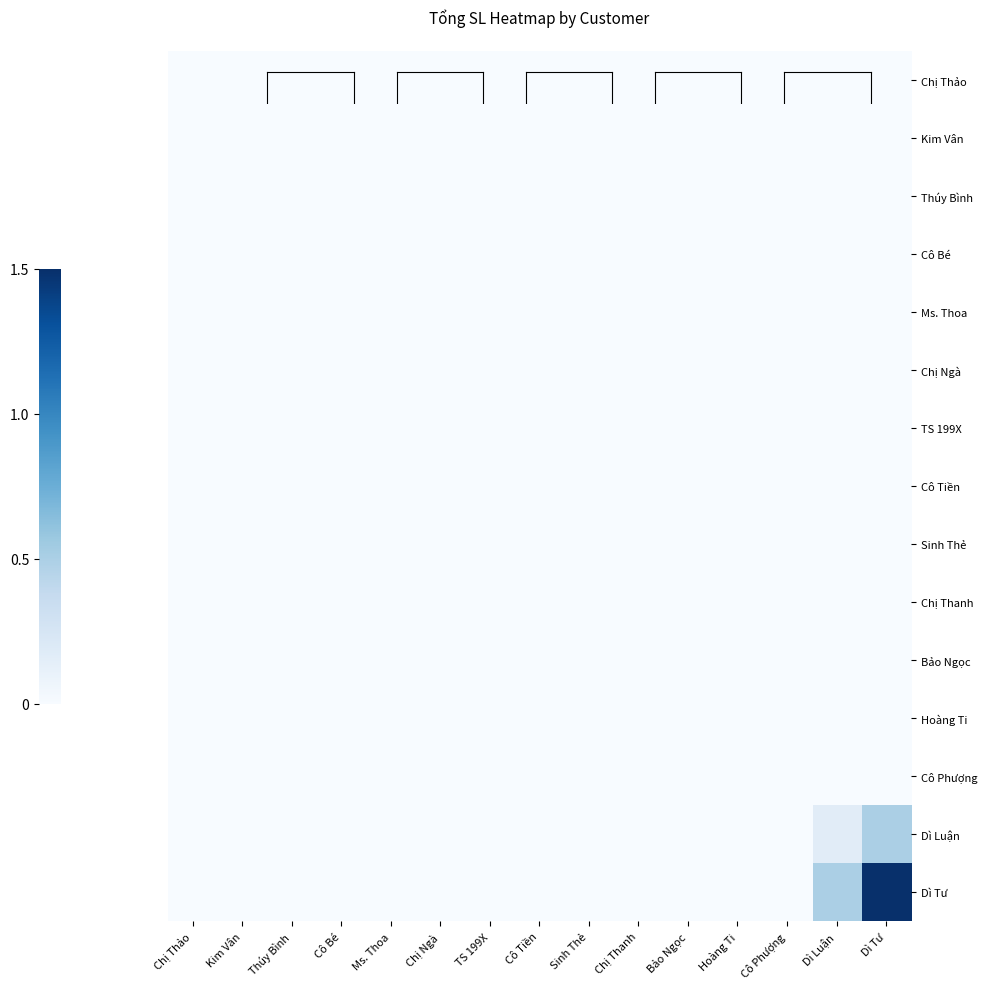

Reading right to left, list all the values displayed in this chart.

Chị Thảo: Dì Tư=0.0	Dì Luận=0.0	Cô Phượng=0.0	Hoàng Ti=0.0	Bảo Ngọc=0.0	Chị Thanh=0.0	Sinh Thẻ=0.0	Cô Tiền=0.0	TS 199X=0.0	Chị Ngà=0.0	Ms. Thoa=0.0	Cô Bé=0.0	Thúy Bình=0.0	Kim Vân=0.0	Chị Thảo=0.0
Kim Vân: Dì Tư=0.0	Dì Luận=0.0	Cô Phượng=0.0	Hoàng Ti=0.0	Bảo Ngọc=0.0	Chị Thanh=0.0	Sinh Thẻ=0.0	Cô Tiền=0.0	TS 199X=0.0	Chị Ngà=0.0	Ms. Thoa=0.0	Cô Bé=0.0	Thúy Bình=0.0	Kim Vân=0.0	Chị Thảo=0.0
Thúy Bình: Dì Tư=0.0	Dì Luận=0.0	Cô Phượng=0.0	Hoàng Ti=0.0	Bảo Ngọc=0.0	Chị Thanh=0.0	Sinh Thẻ=0.0	Cô Tiền=0.0	TS 199X=0.0	Chị Ngà=0.0	Ms. Thoa=0.0	Cô Bé=0.0	Thúy Bình=0.0	Kim Vân=0.0	Chị Thảo=0.0
Cô Bé: Dì Tư=0.0	Dì Luận=0.0	Cô Phượng=0.0	Hoàng Ti=0.0	Bảo Ngọc=0.0	Chị Thanh=0.0	Sinh Thẻ=0.0	Cô Tiền=0.0	TS 199X=0.0	Chị Ngà=0.0	Ms. Thoa=0.0	Cô Bé=0.0	Thúy Bình=0.0	Kim Vân=0.0	Chị Thảo=0.0
Ms. Thoa: Dì Tư=0.0	Dì Luận=0.0	Cô Phượng=0.0	Hoàng Ti=0.0	Bảo Ngọc=0.0	Chị Thanh=0.0	Sinh Thẻ=0.0	Cô Tiền=0.0	TS 199X=0.0	Chị Ngà=0.0	Ms. Thoa=0.0	Cô Bé=0.0	Thúy Bình=0.0	Kim Vân=0.0	Chị Thảo=0.0
Chị Ngà: Dì Tư=0.0	Dì Luận=0.0	Cô Phượng=0.0	Hoàng Ti=0.0	Bảo Ngọc=0.0	Chị Thanh=0.0	Sinh Thẻ=0.0	Cô Tiền=0.0	TS 199X=0.0	Chị Ngà=0.0	Ms. Thoa=0.0	Cô Bé=0.0	Thúy Bình=0.0	Kim Vân=0.0	Chị Thảo=0.0
TS 199X: Dì Tư=0.0	Dì Luận=0.0	Cô Phượng=0.0	Hoàng Ti=0.0	Bảo Ngọc=0.0	Chị Thanh=0.0	Sinh Thẻ=0.0	Cô Tiền=0.0	TS 199X=0.0	Chị Ngà=0.0	Ms. Thoa=0.0	Cô Bé=0.0	Thúy Bình=0.0	Kim Vân=0.0	Chị Thảo=0.0
Cô Tiền: Dì Tư=0.0	Dì Luận=0.0	Cô Phượng=0.0	Hoàng Ti=0.0	Bảo Ngọc=0.0	Chị Thanh=0.0	Sinh Thẻ=0.0	Cô Tiền=0.0	TS 199X=0.0	Chị Ngà=0.0	Ms. Thoa=0.0	Cô Bé=0.0	Thúy Bình=0.0	Kim Vân=0.0	Chị Thảo=0.0
Sinh Thẻ: Dì Tư=0.0	Dì Luận=0.0	Cô Phượng=0.0	Hoàng Ti=0.0	Bảo Ngọc=0.0	Chị Thanh=0.0	Sinh Thẻ=0.0	Cô Tiền=0.0	TS 199X=0.0	Chị Ngà=0.0	Ms. Thoa=0.0	Cô Bé=0.0	Thúy Bình=0.0	Kim Vân=0.0	Chị Thảo=0.0
Chị Thanh: Dì Tư=0.0	Dì Luận=0.0	Cô Phượng=0.0	Hoàng Ti=0.0	Bảo Ngọc=0.0	Chị Thanh=0.0	Sinh Thẻ=0.0	Cô Tiền=0.0	TS 199X=0.0	Chị Ngà=0.0	Ms. Thoa=0.0	Cô Bé=0.0	Thúy Bình=0.0	Kim Vân=0.0	Chị Thảo=0.0
Bảo Ngọc: Dì Tư=0.0	Dì Luận=0.0	Cô Phượng=0.0	Hoàng Ti=0.0	Bảo Ngọc=0.0	Chị Thanh=0.0	Sinh Thẻ=0.0	Cô Tiền=0.0	TS 199X=0.0	Chị Ngà=0.0	Ms. Thoa=0.0	Cô Bé=0.0	Thúy Bình=0.0	Kim Vân=0.0	Chị Thảo=0.0
Hoàng Ti: Dì Tư=0.0	Dì Luận=0.0	Cô Phượng=0.0	Hoàng Ti=0.0	Bảo Ngọc=0.0	Chị Thanh=0.0	Sinh Thẻ=0.0	Cô Tiền=0.0	TS 199X=0.0	Chị Ngà=0.0	Ms. Thoa=0.0	Cô Bé=0.0	Thúy Bình=0.0	Kim Vân=0.0	Chị Thảo=0.0
Cô Phượng: Dì Tư=0.0	Dì Luận=0.0	Cô Phượng=0.0	Hoàng Ti=0.0	Bảo Ngọc=0.0	Chị Thanh=0.0	Sinh Thẻ=0.0	Cô Tiền=0.0	TS 199X=0.0	Chị Ngà=0.0	Ms. Thoa=0.0	Cô Bé=0.0	Thúy Bình=0.0	Kim Vân=0.0	Chị Thảo=0.0
Dì Luận: Dì Tư=0.5	Dì Luận=0.2	Cô Phượng=0.0	Hoàng Ti=0.0	Bảo Ngọc=0.0	Chị Thanh=0.0	Sinh Thẻ=0.0	Cô Tiền=0.0	TS 199X=0.0	Chị Ngà=0.0	Ms. Thoa=0.0	Cô Bé=0.0	Thúy Bình=0.0	Kim Vân=0.0	Chị Thảo=0.0
Dì Tư: Dì Tư=1.5	Dì Luận=0.5	Cô Phượng=0.0	Hoàng Ti=0.0	Bảo Ngọc=0.0	Chị Thanh=0.0	Sinh Thẻ=0.0	Cô Tiền=0.0	TS 199X=0.0	Chị Ngà=0.0	Ms. Thoa=0.0	Cô Bé=0.0	Thúy Bình=0.0	Kim Vân=0.0	Chị Thảo=0.0